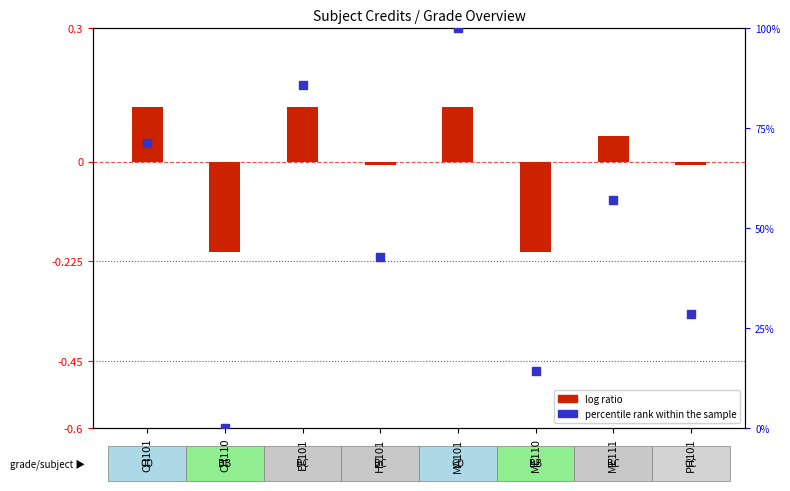

At how many categories does at least one series exceed 26?

6